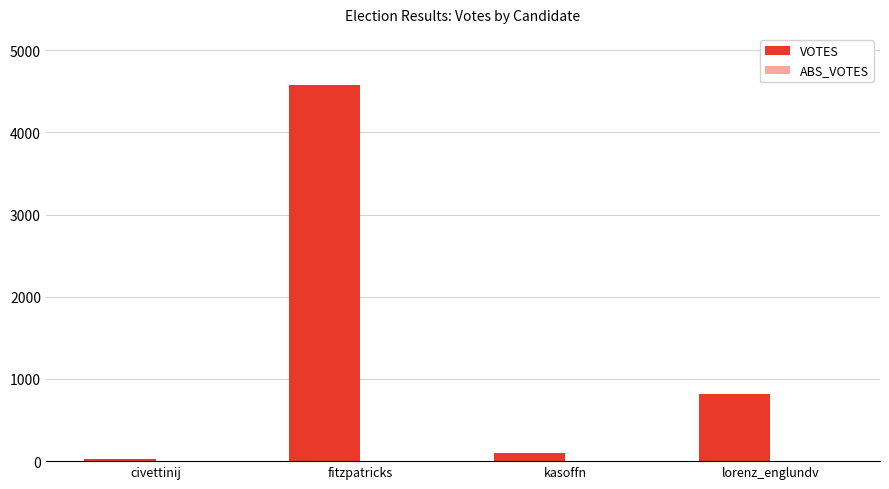

How many series are shown in this chart?

1